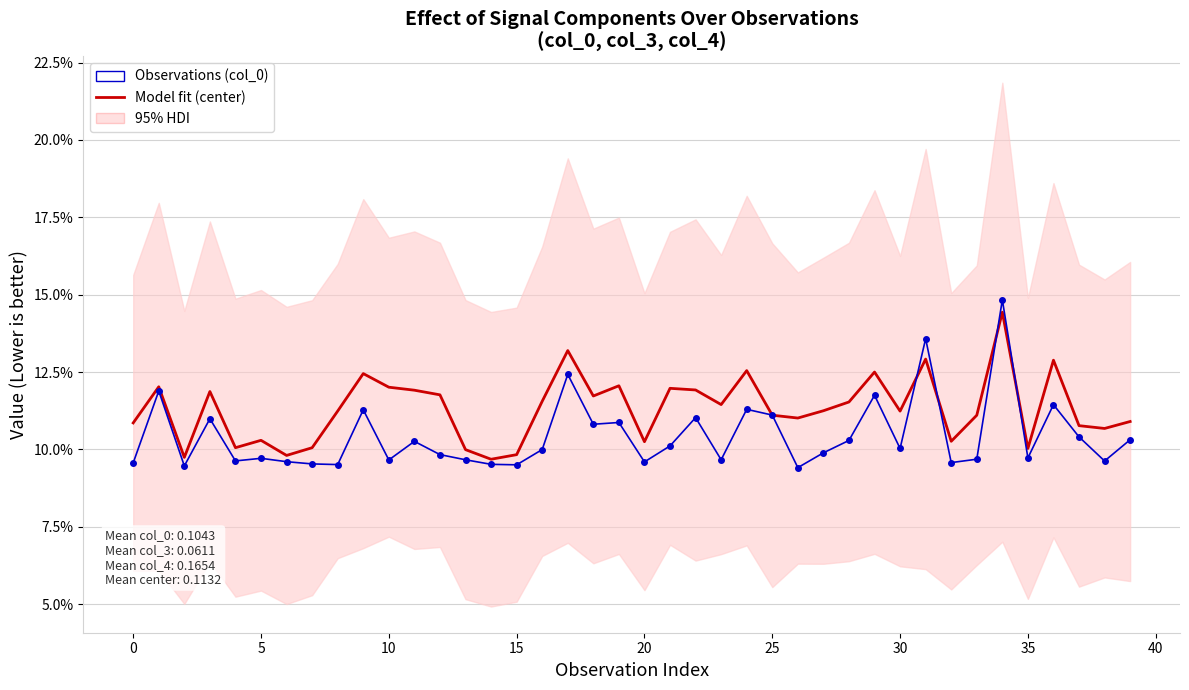

What is the label of the 16th point from the right?

24